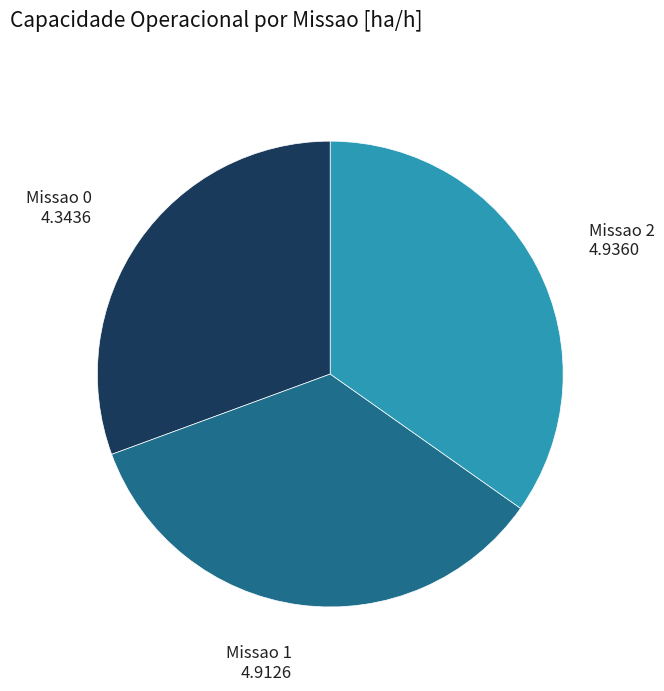

Is there a majority slice in this chart?

No